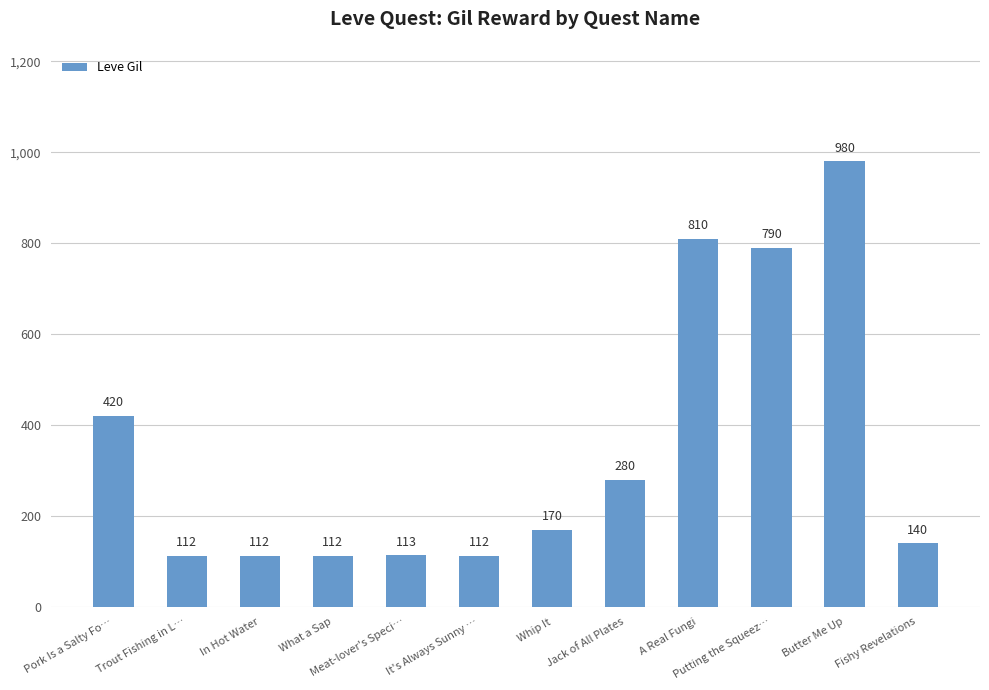

What position from the left is Butter Me Up?

11